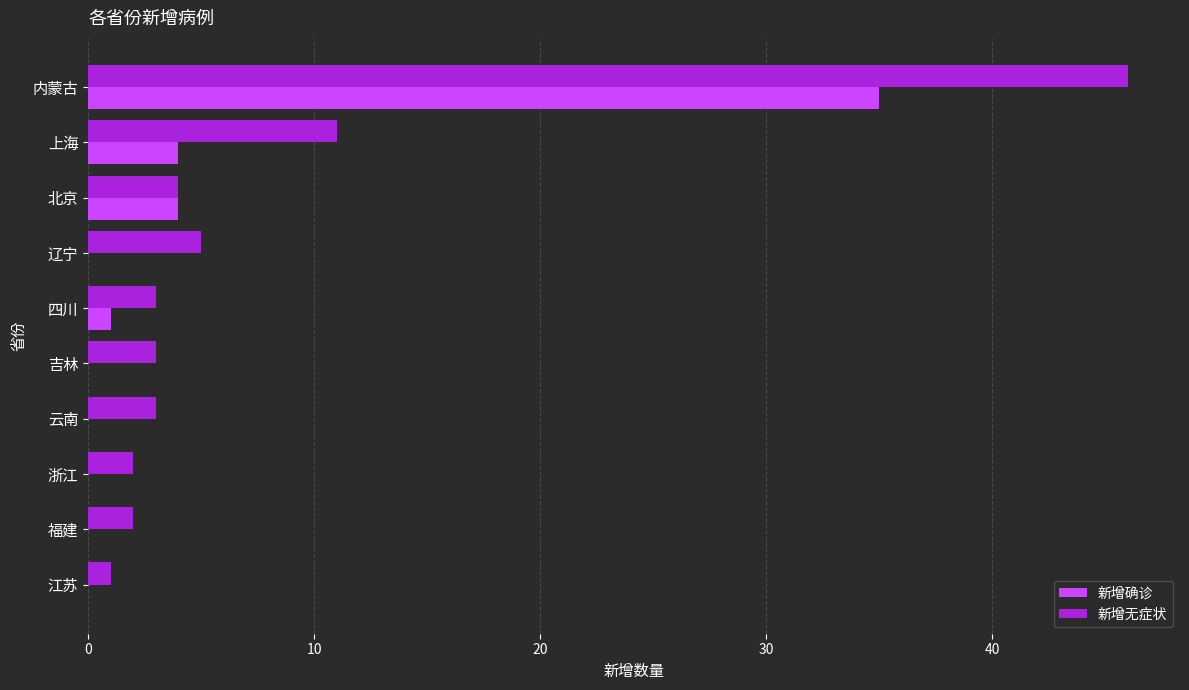

At which category is the sum across all series the highest?

内蒙古